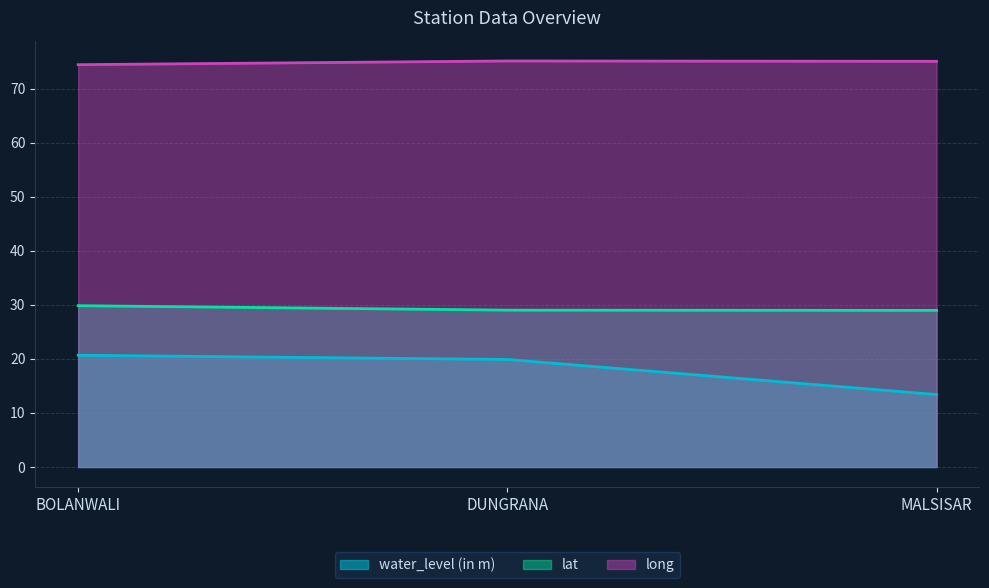

What is the difference between the long values at MALSISAR and DUNGRANA?

0.1